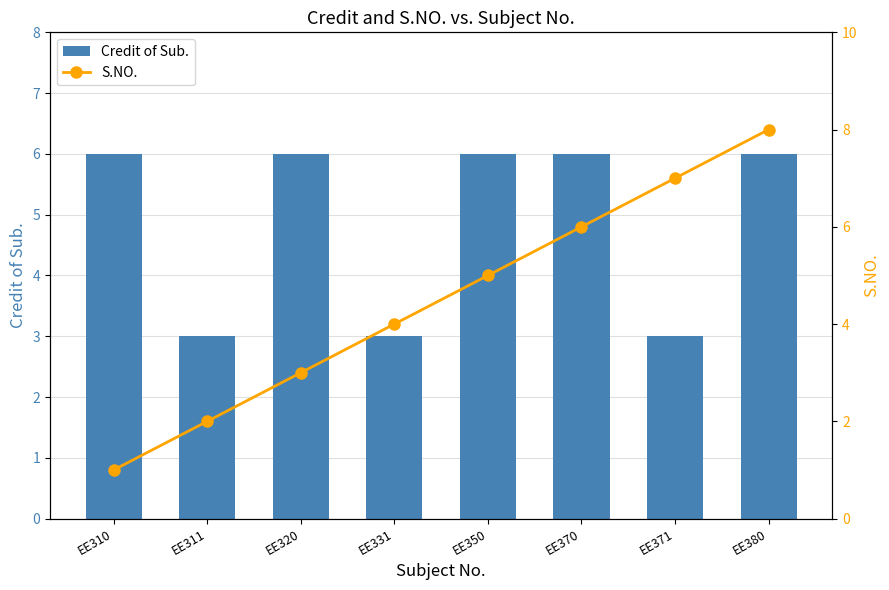

What is the minimum value for S.NO.?

1